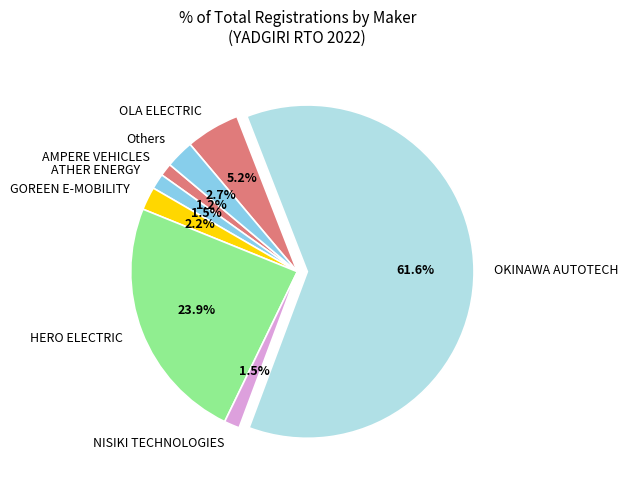

Count the number of slices in the pie.

8